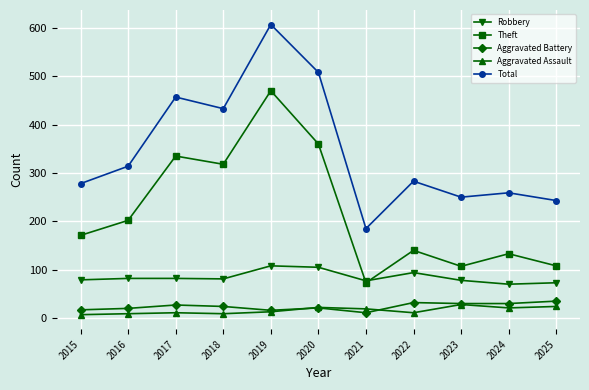

True or false: Aggravated Assault has a value of 8 at 2023.

False